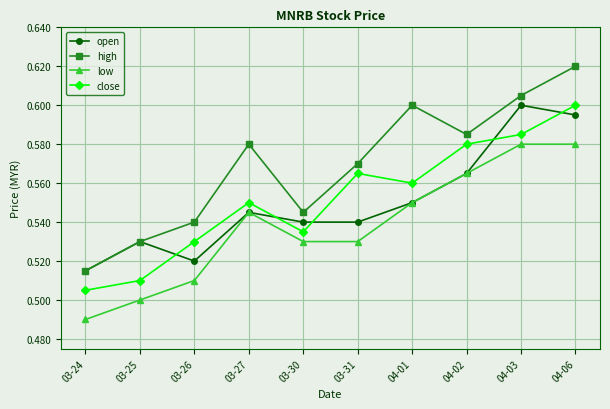

True or false: high and close cross at least once.

False